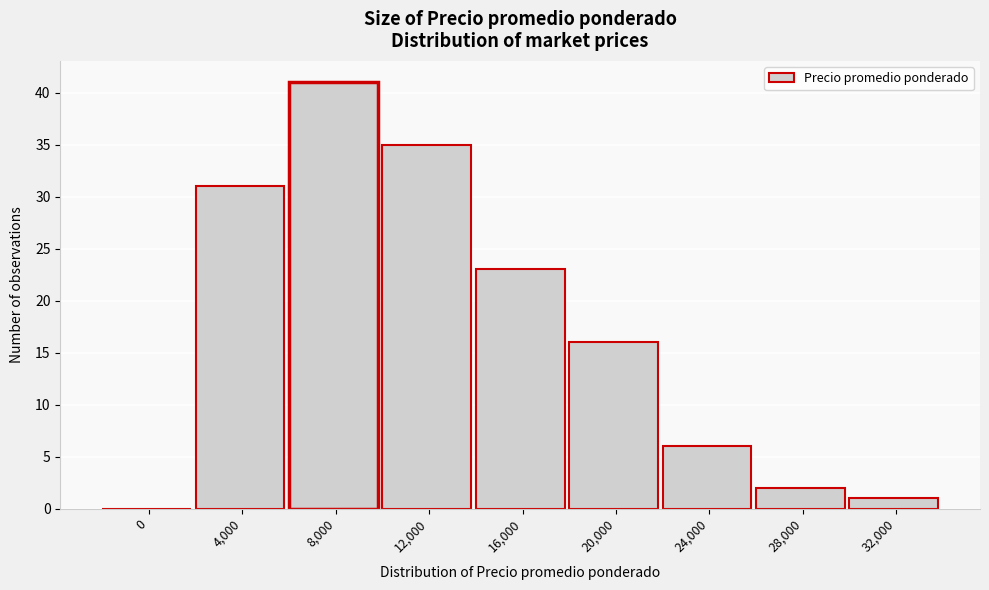

Reading left to right, transcribe all the data shown in this chart.

0=0	4,000=31	8,000=41	12,000=35	16,000=23	20,000=16	24,000=6	28,000=2	32,000=1